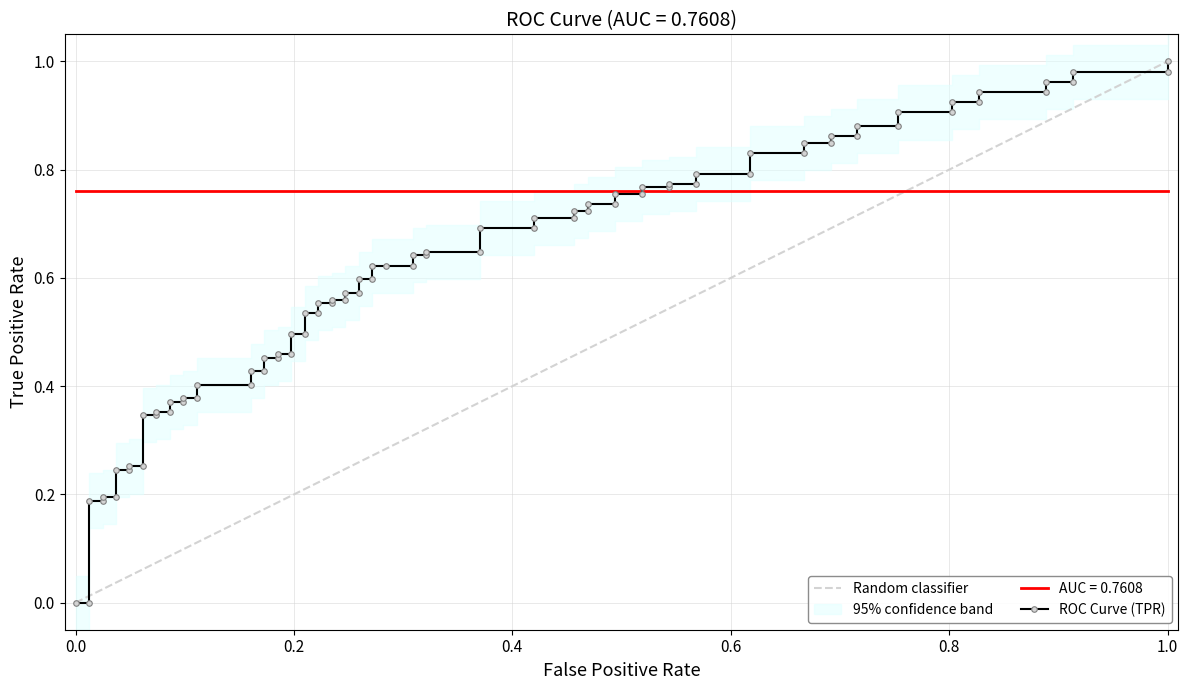

Which series has the largest range (max minus min)?

tpr